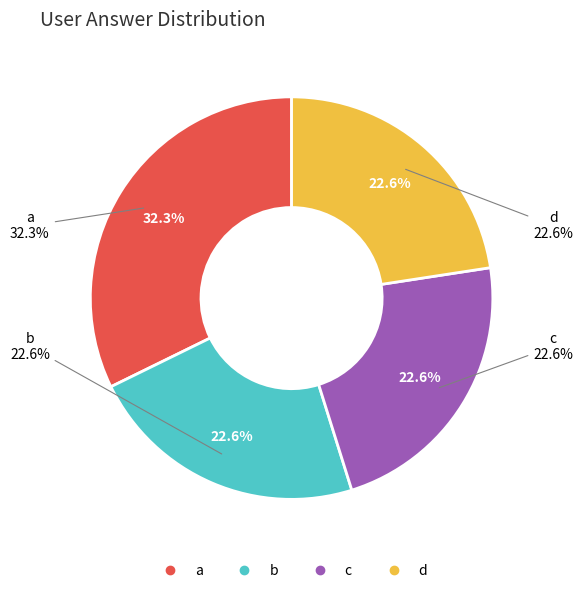

Rank the categories by value from lowest to highest.

d, c, b, a